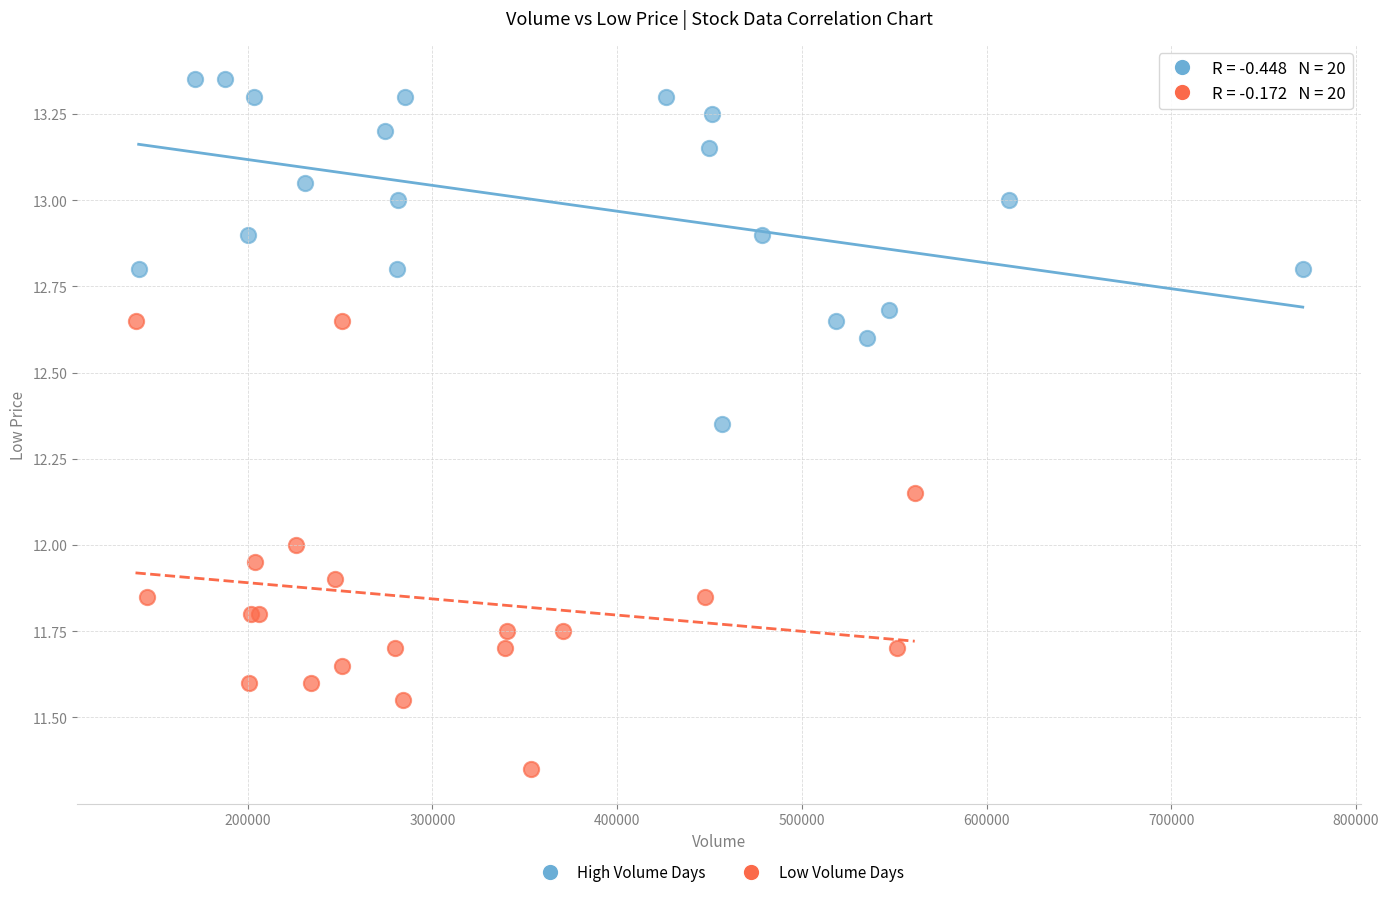

What are all the series names shown in the legend?

High Volume Days, Low Volume Days